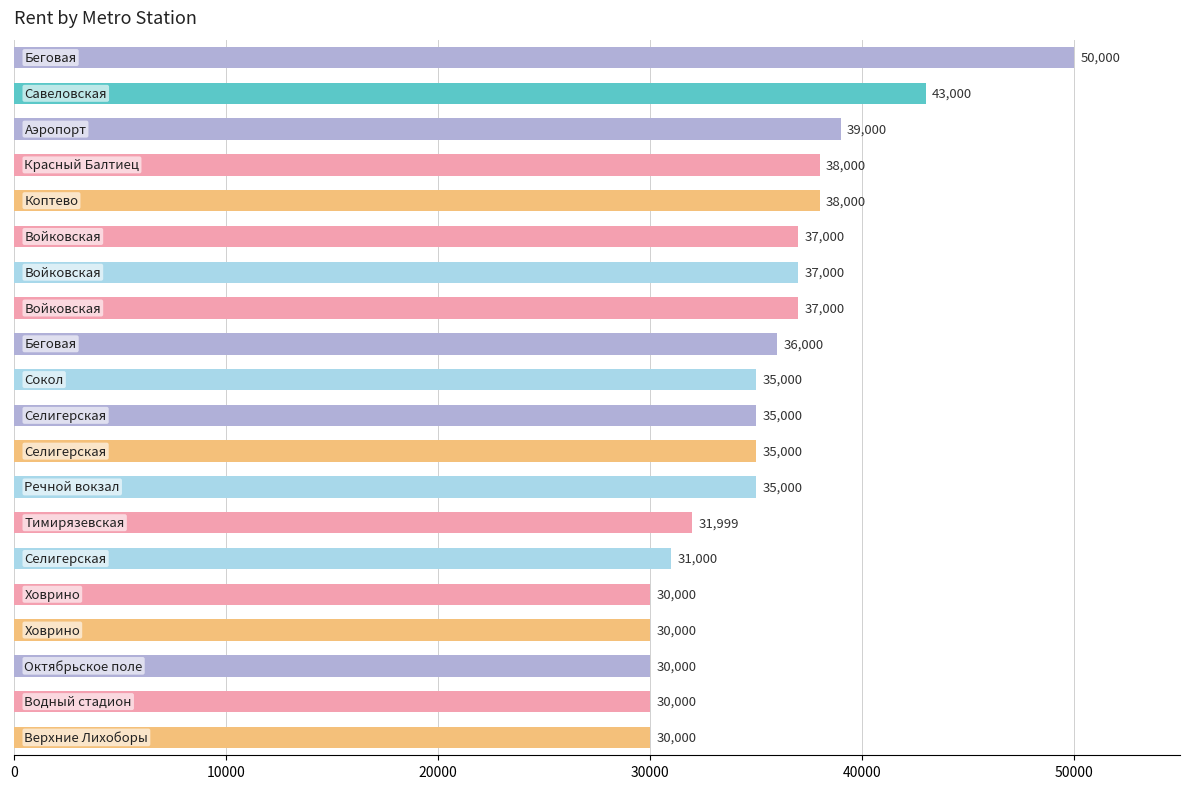

How many series are shown in this chart?

1